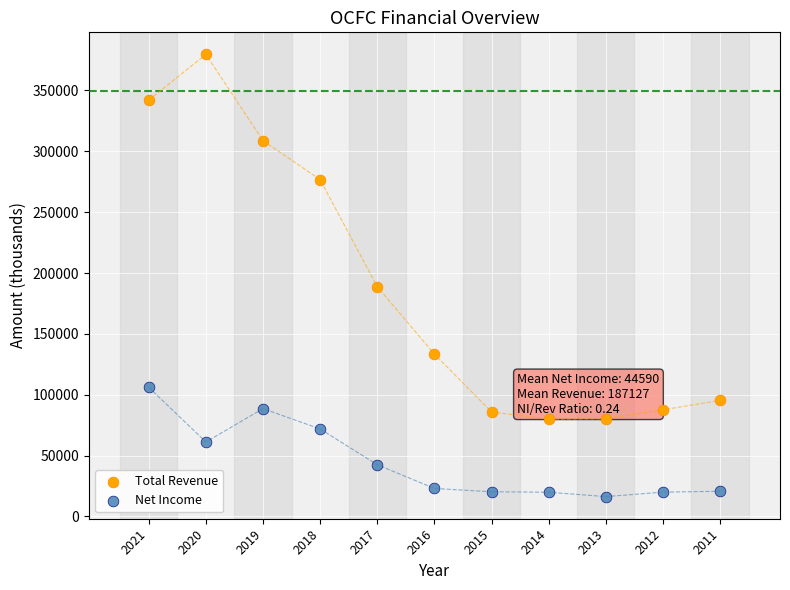

Across all data points, what is the range of Y values (max minus min)?

363300